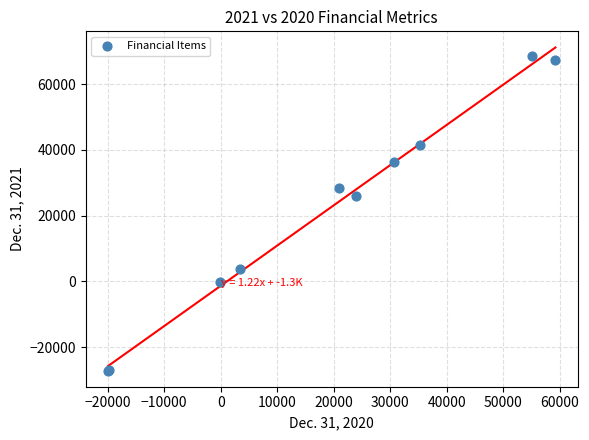

What Y value in the scatter plot is closest to 20717?

25959